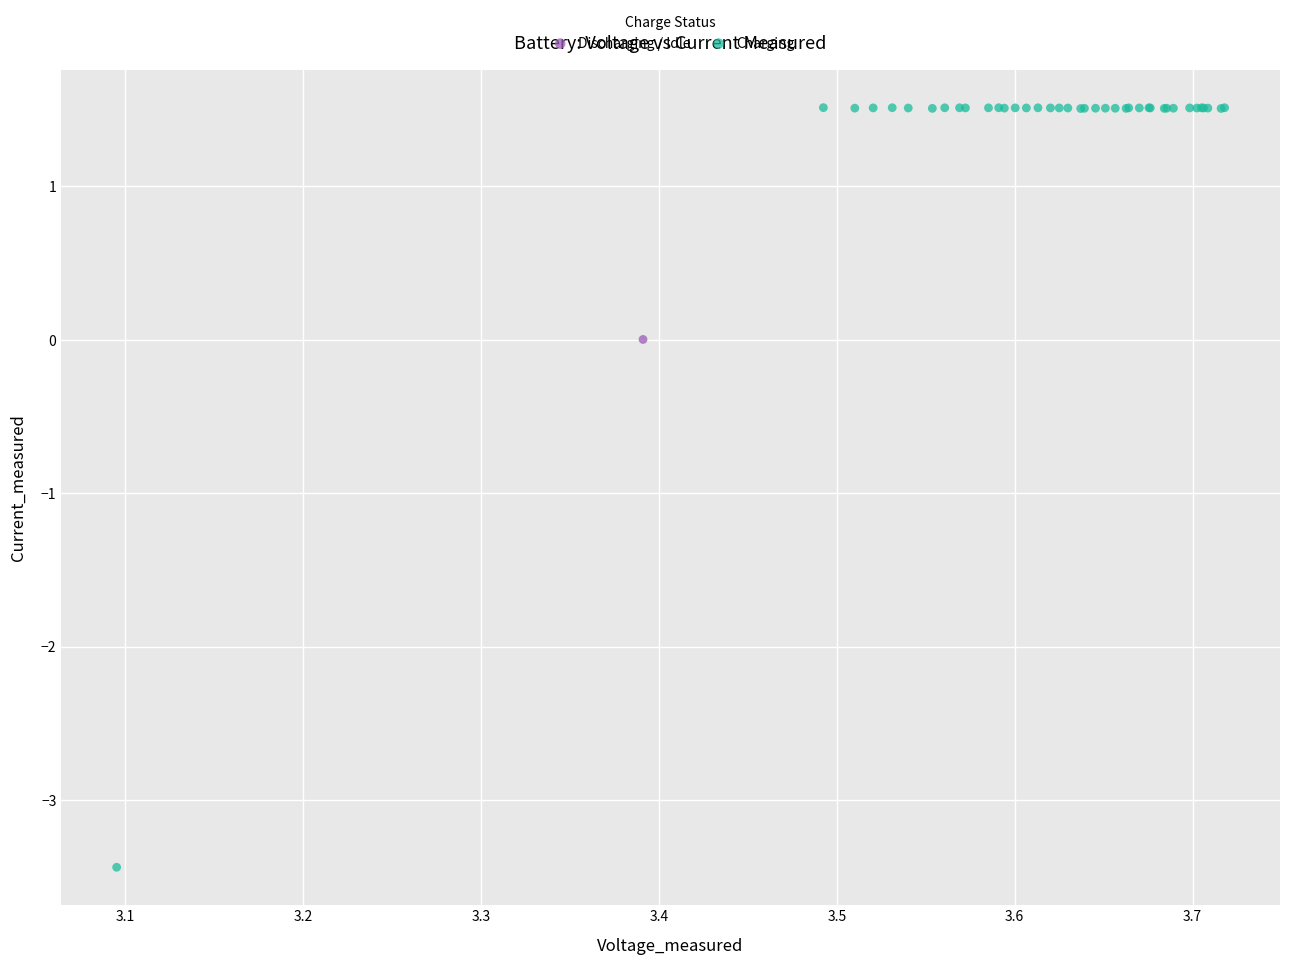

What are all the series names shown in the legend?

Discharging / Idle, Charging